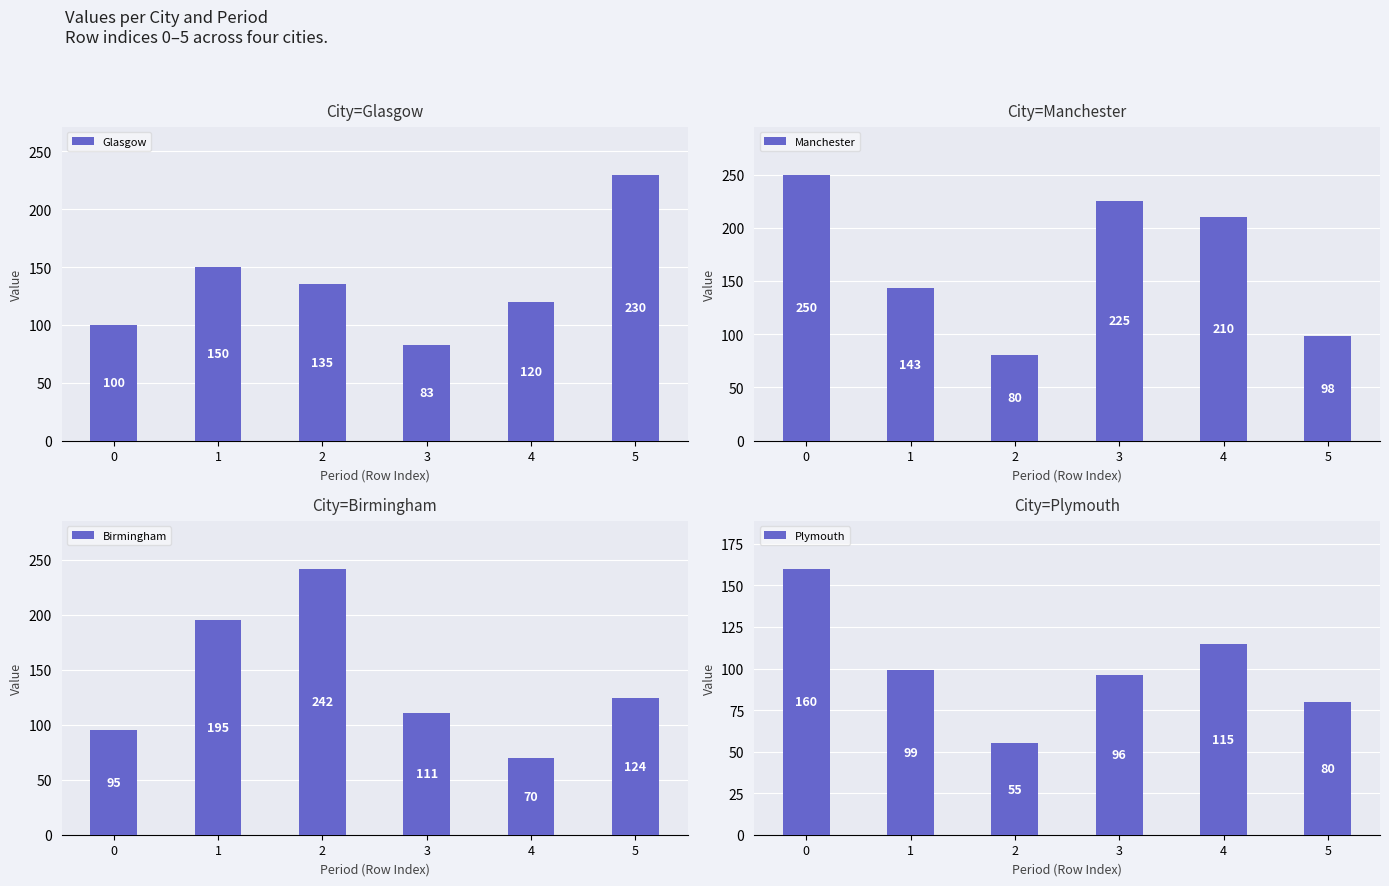

How many values in the Manchester series exceed 210?

2